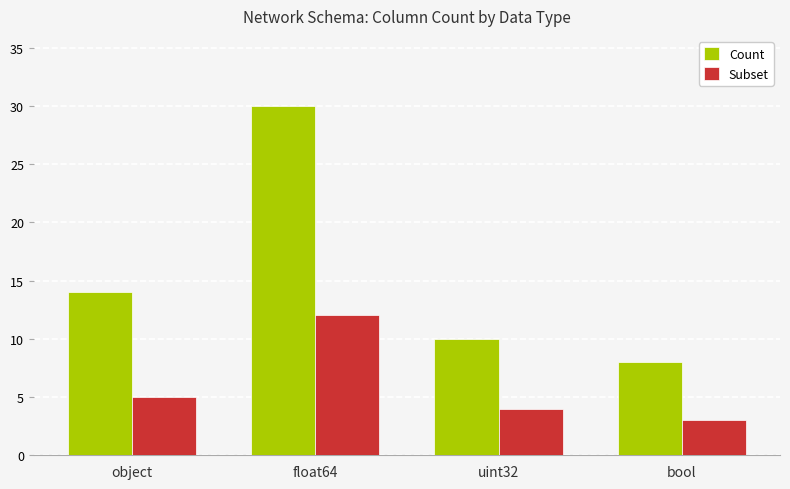

What is the smallest value displayed?

3